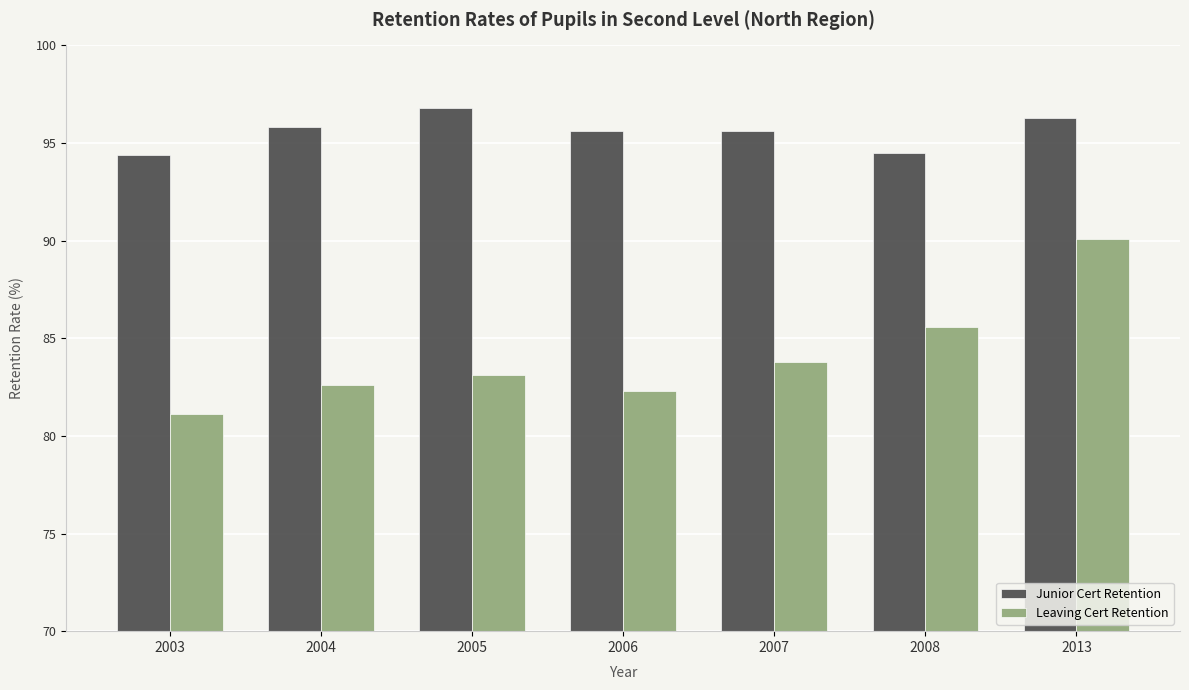

Which series changed the most between 2003 and 2005?

Junior Cert Retention